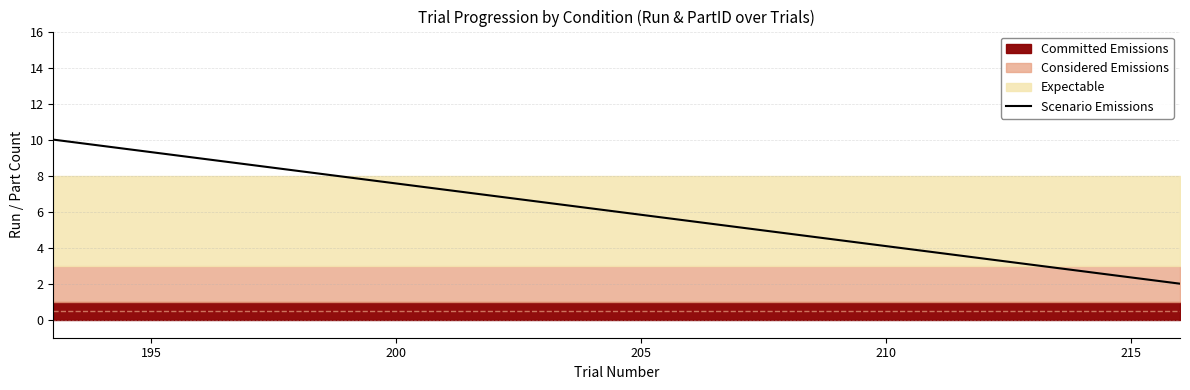

True or false: Scenario Emissions has a value of 5.7 at 210.

False